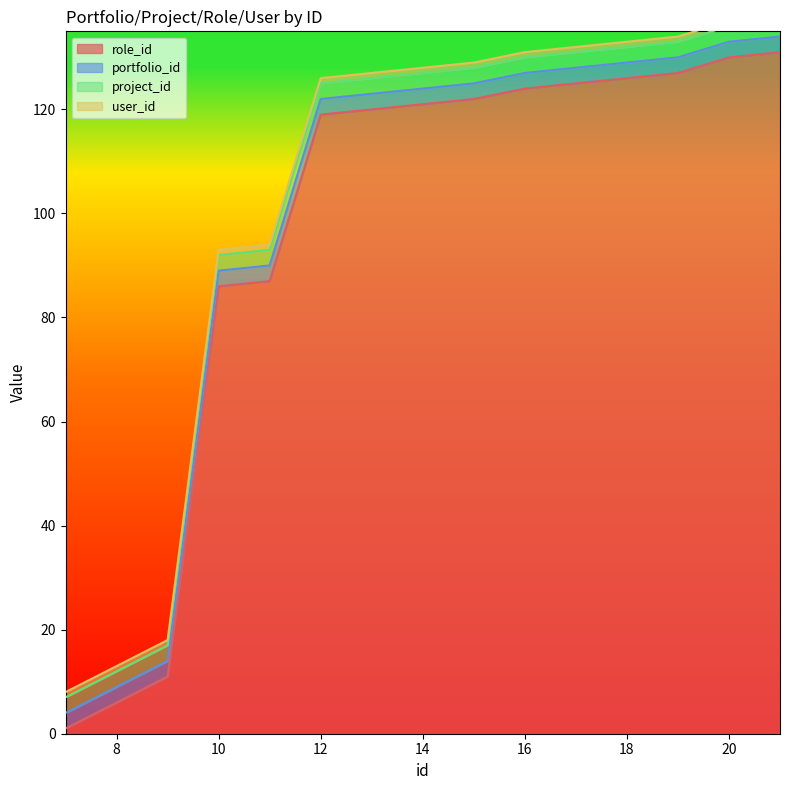

Is it true that role_id equals 11 at 9?

True